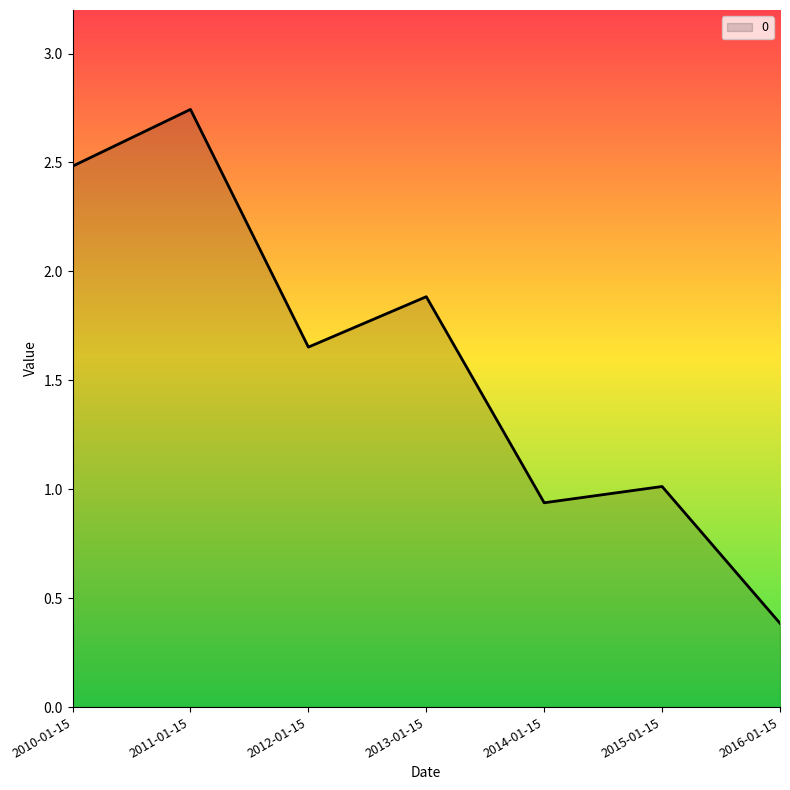

The value at 2015-01-15 is 1.0. True or false?

True